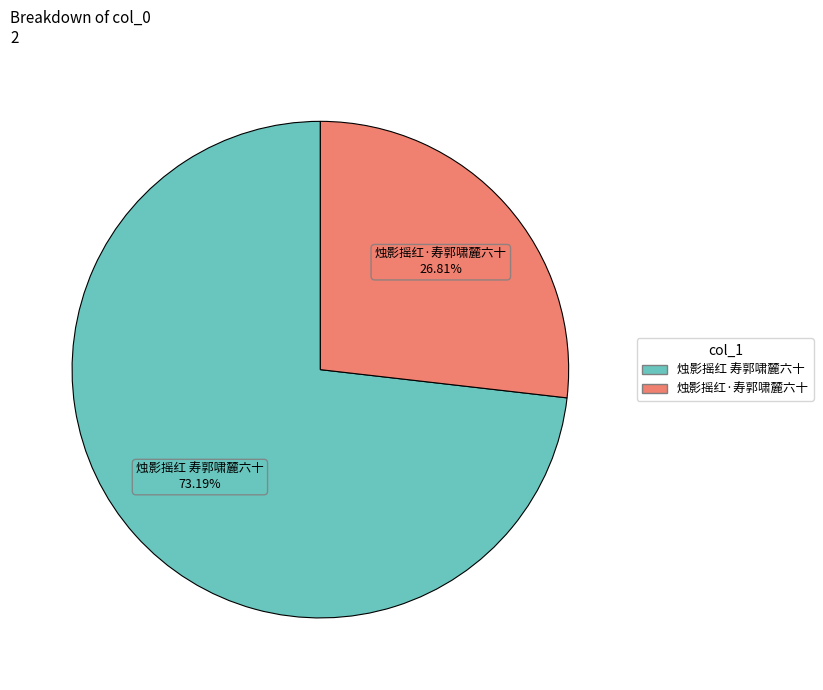

To the nearest percent, what is the difference between the 烛影摇红 寿郭啸麓六十 and 烛影摇红·寿郭啸麓六十 slice percentages?

46%